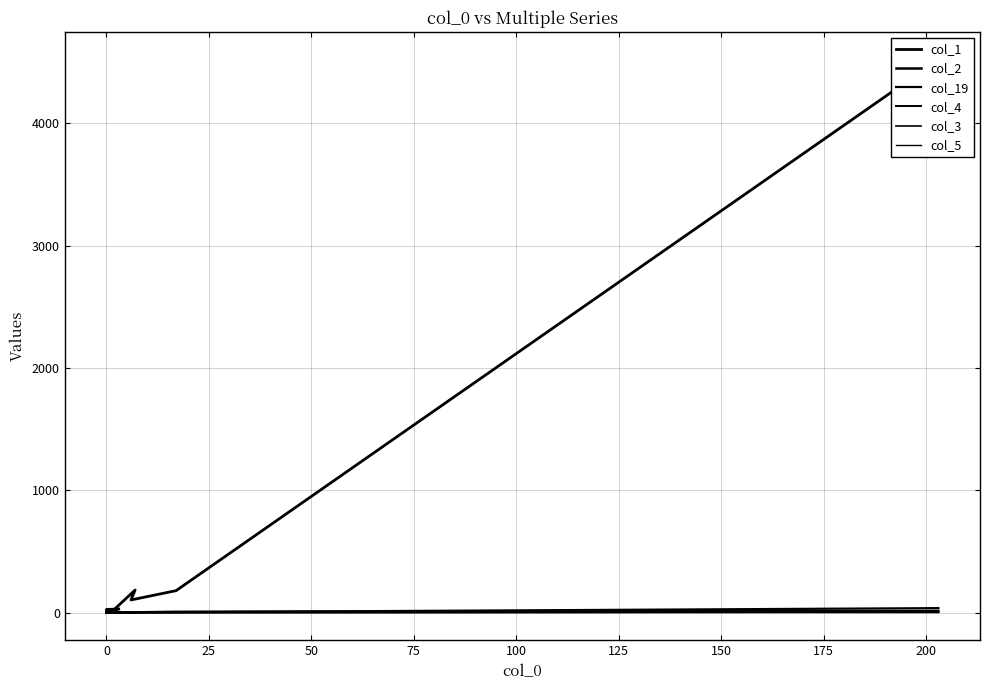

What are all the series names shown in the legend?

col_1, col_2, col_19, col_4, col_3, col_5